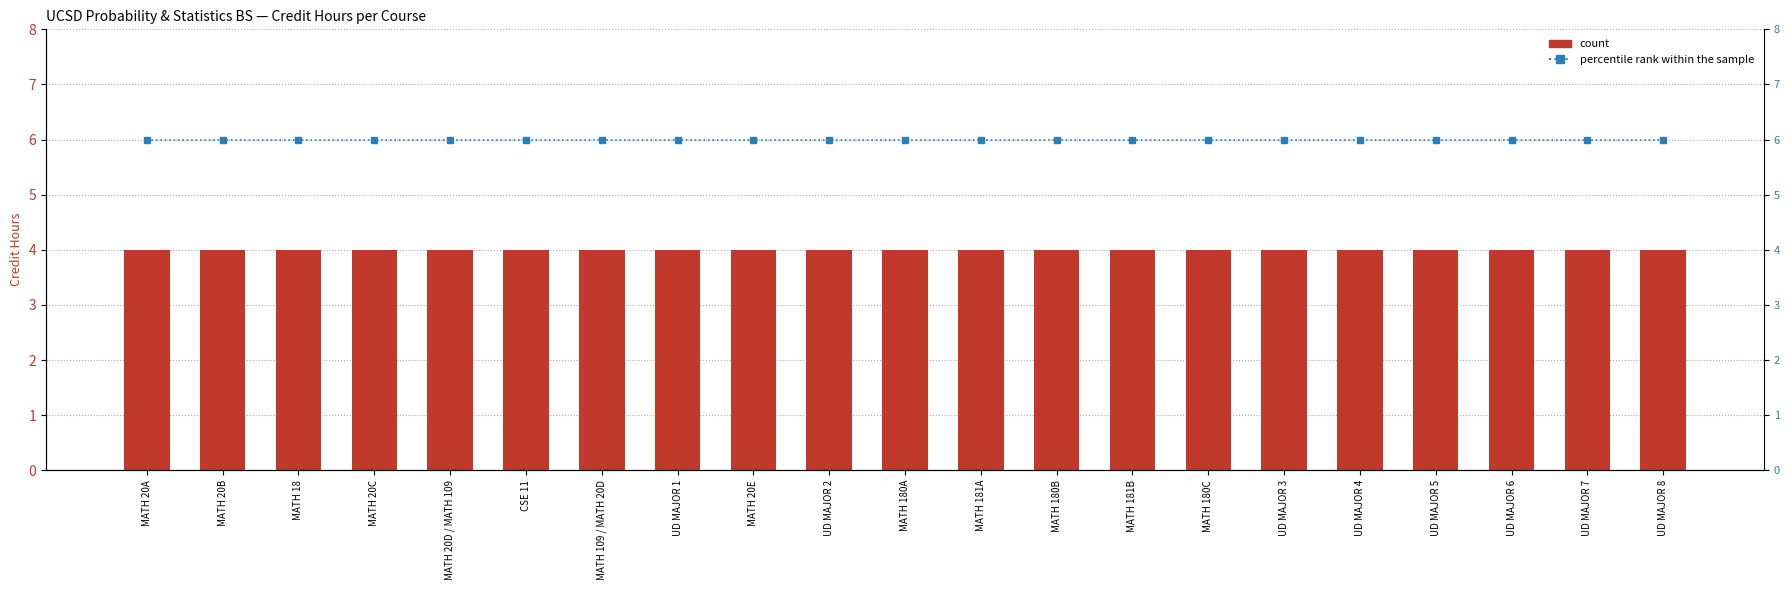

Is the value of percentile rank within the sample at UD MAJOR 1 greater than the value of Credit Hours at MATH 180A?

Yes